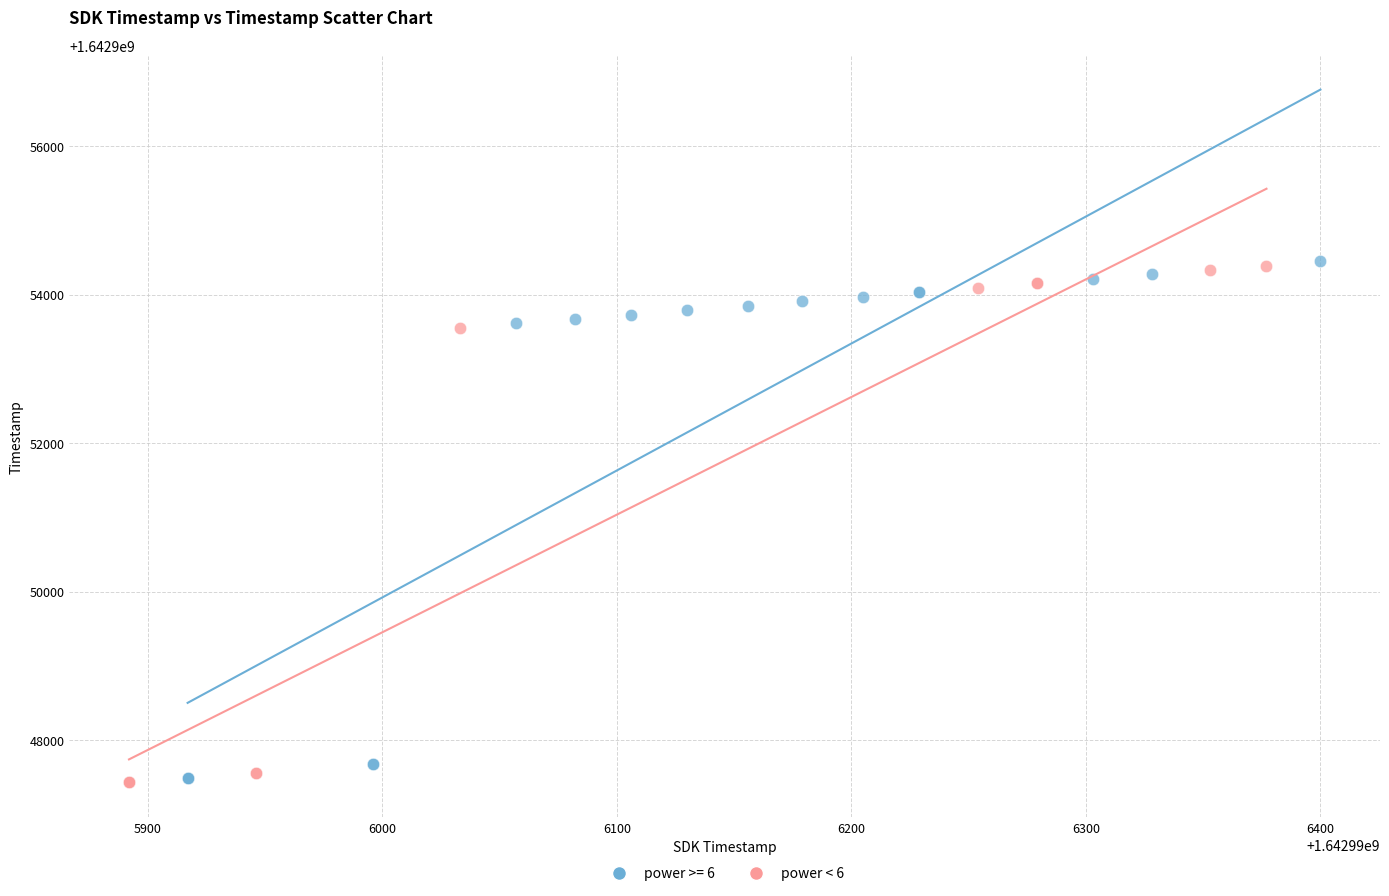

What are all the series names shown in the legend?

power >= 6, power < 6